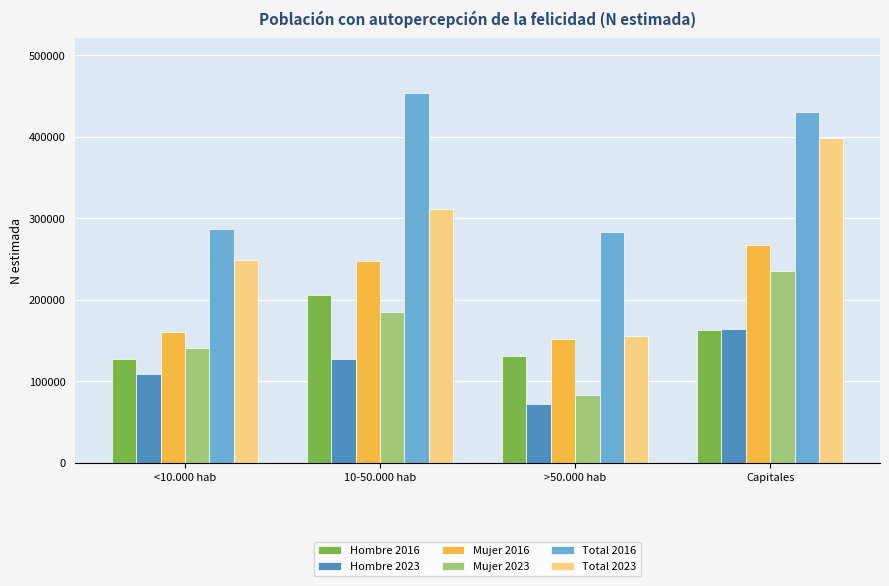

What are all the series names shown in the legend?

Hombre 2016, Hombre 2023, Mujer 2016, Mujer 2023, Total 2016, Total 2023